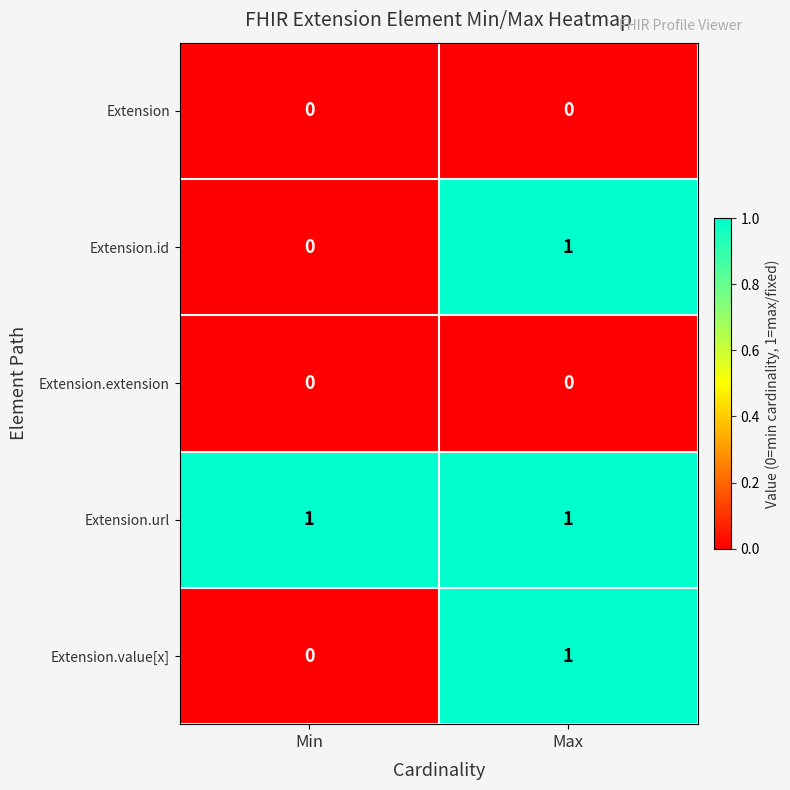

Which series has the largest total across all categories?

Extension.url